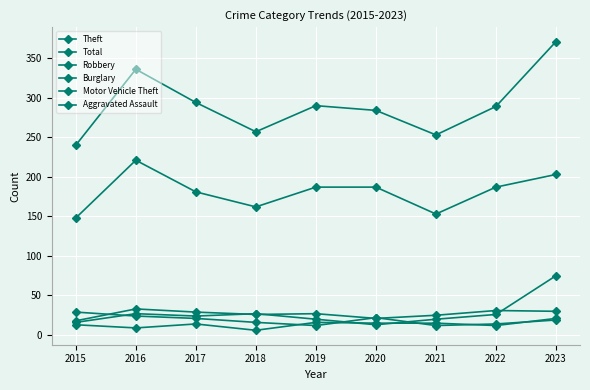

List the labels in order of Total value, largest first.

2023, 2016, 2017, 2019, 2022, 2020, 2018, 2021, 2015